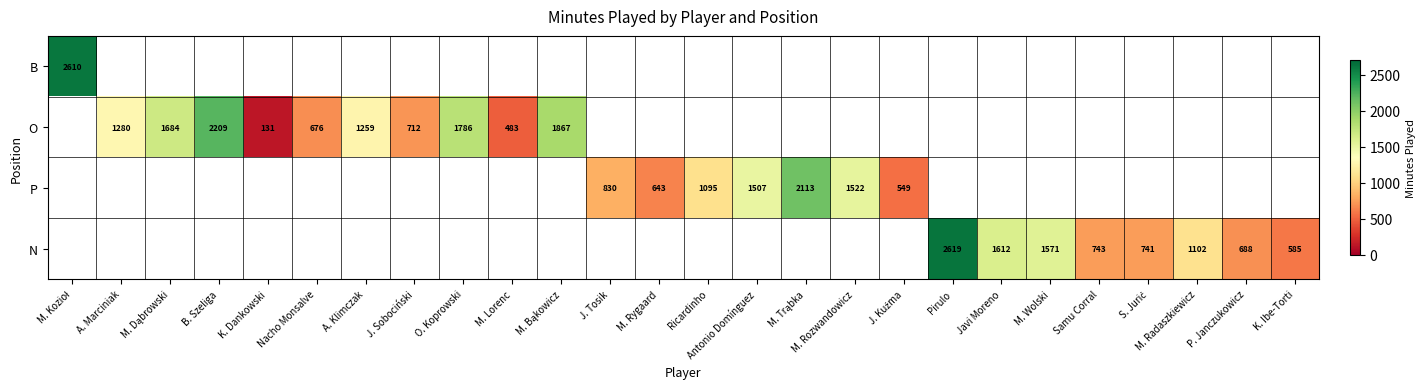

The O series shows 2209 at B. Szeliga. True or false?

True